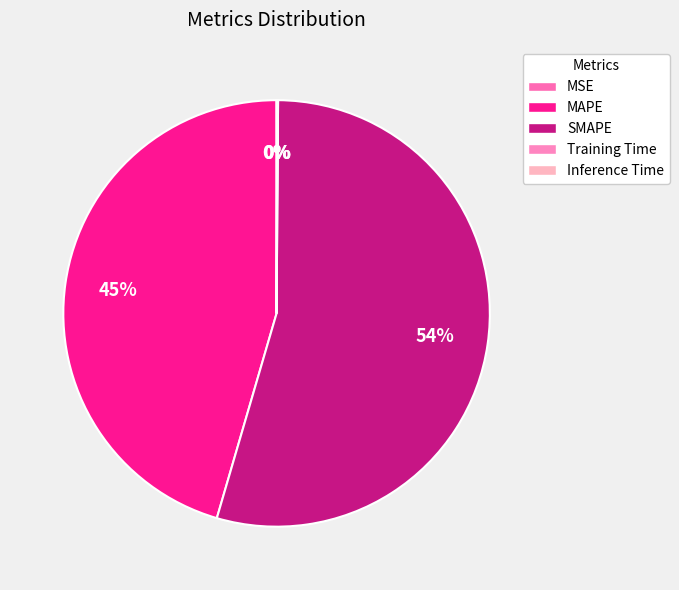

To the nearest percent, what is the average slice percentage?

20%